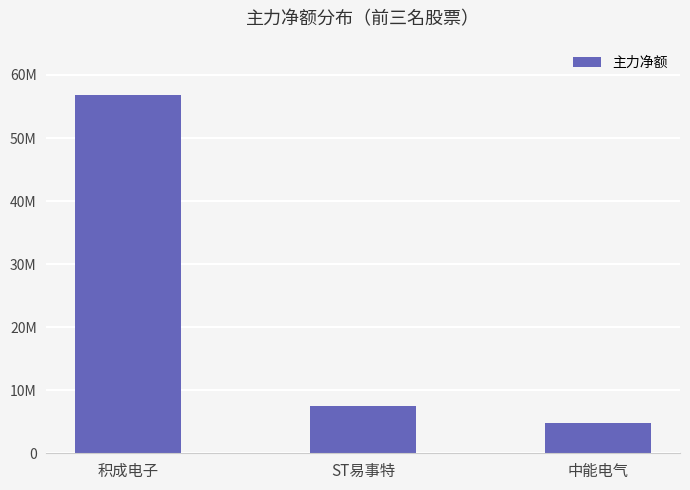

How many values are below 7482377?

1